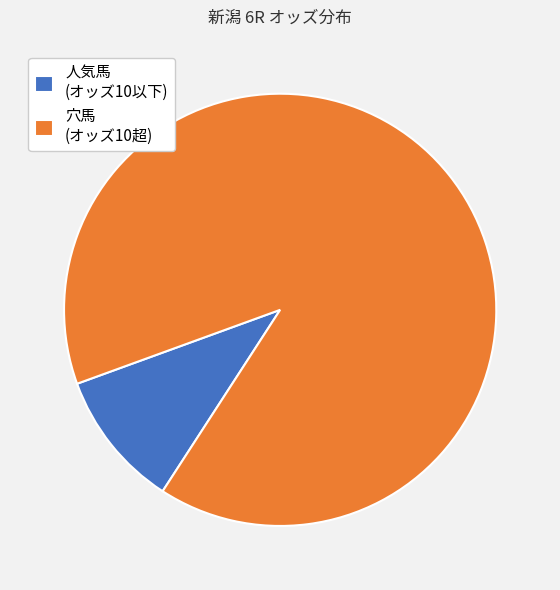

Count the number of slices in the pie.

2